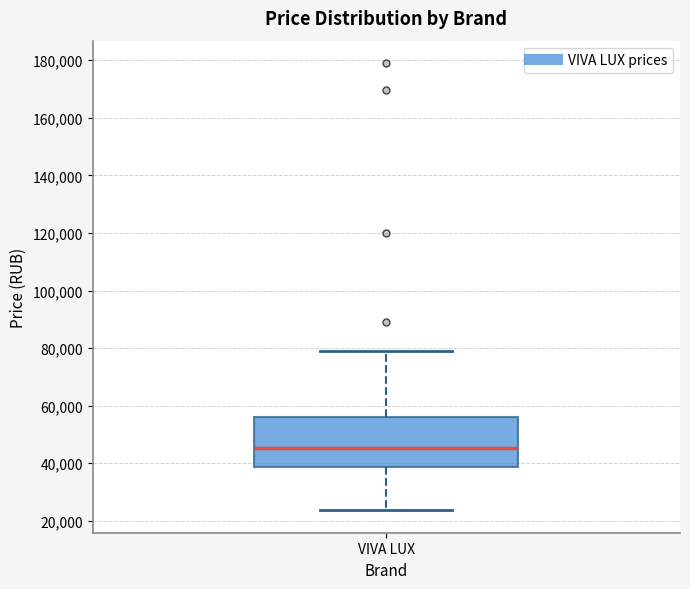

Transcribe this box plot: give where the median line is, the range the box spans, and where the two whiskers end, as read against the y-axis. The values are not printed on the chart, so give them approximately, as read against the axis.

median 46000, box 38000 to 56000, whiskers 24000 to 78000